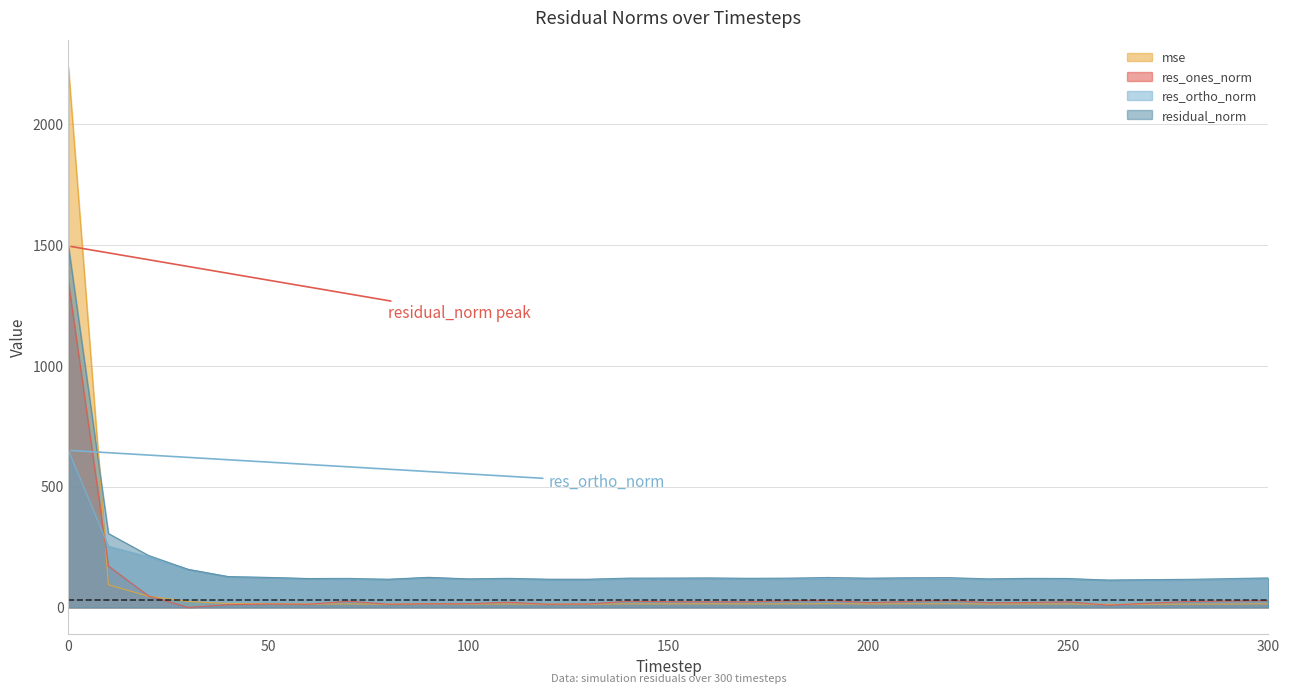

How many lines are shown in the chart?

4